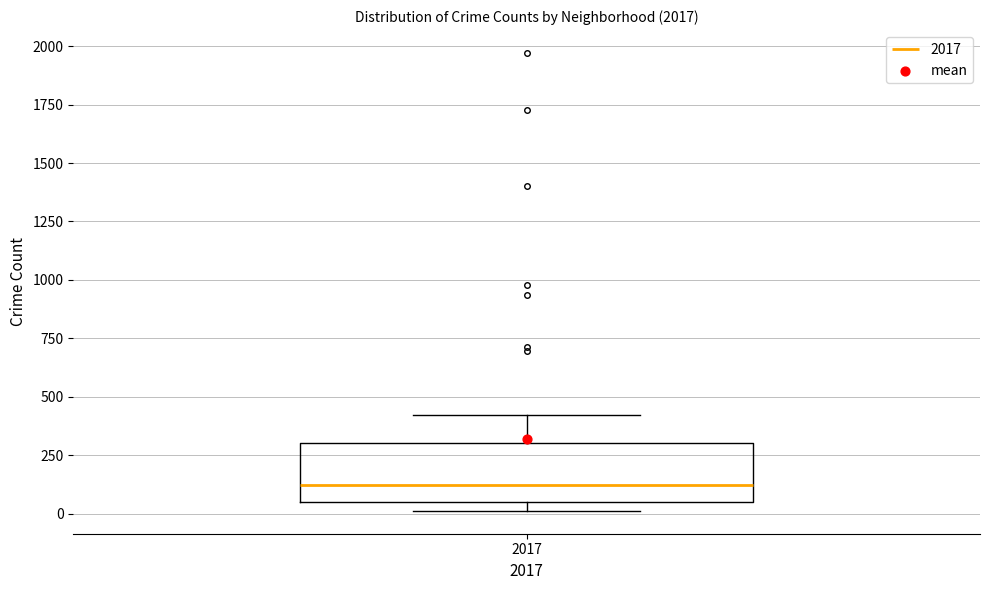

Read this box plot against the y-axis: the position of the median line, the range covered by the box, and the ends of both whiskers. The values are not printed on the chart, so give them approximately, as read against the axis.

median 100, box 50 to 300, whiskers 0 to 400